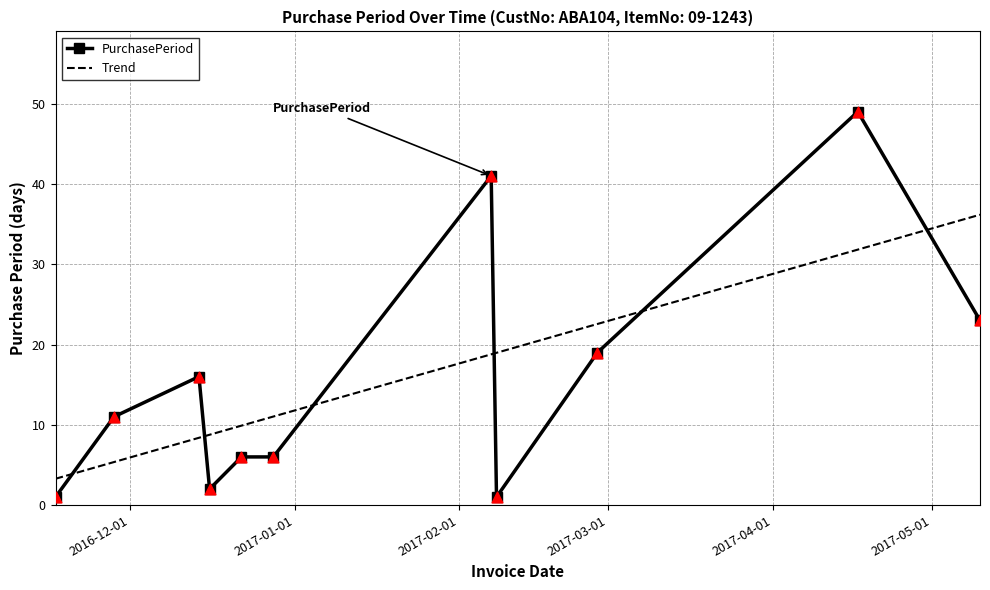

Approximately how many times larger is the value at 2016-11-17 compared to 2016-12-14?

0.1